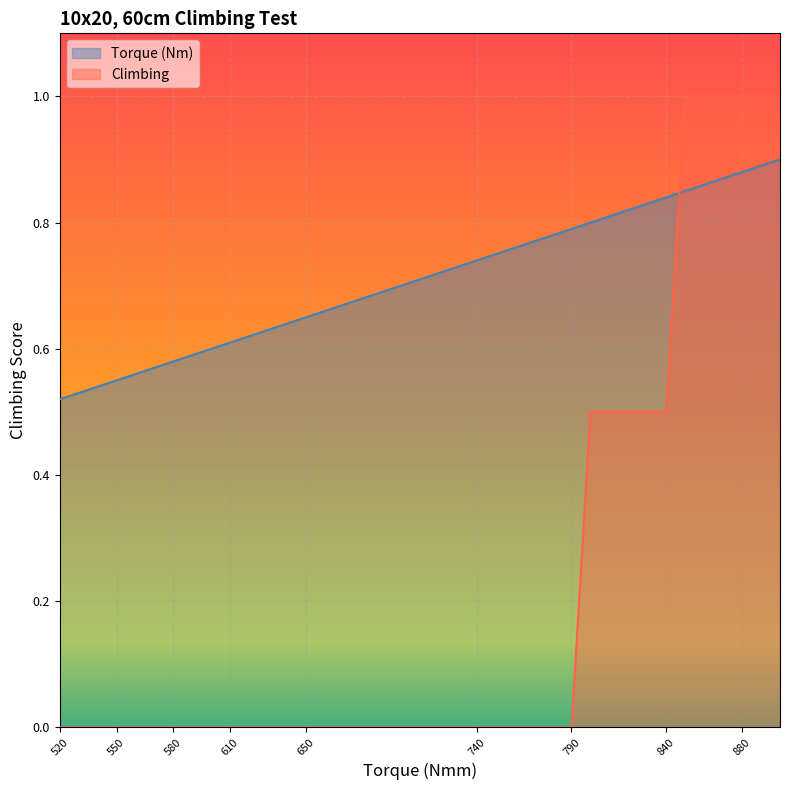

How many values are between 0 and 1?

26